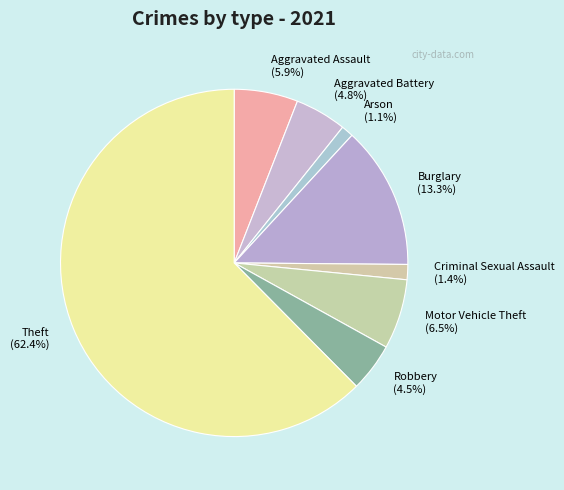

How many slices are in this pie chart?

8